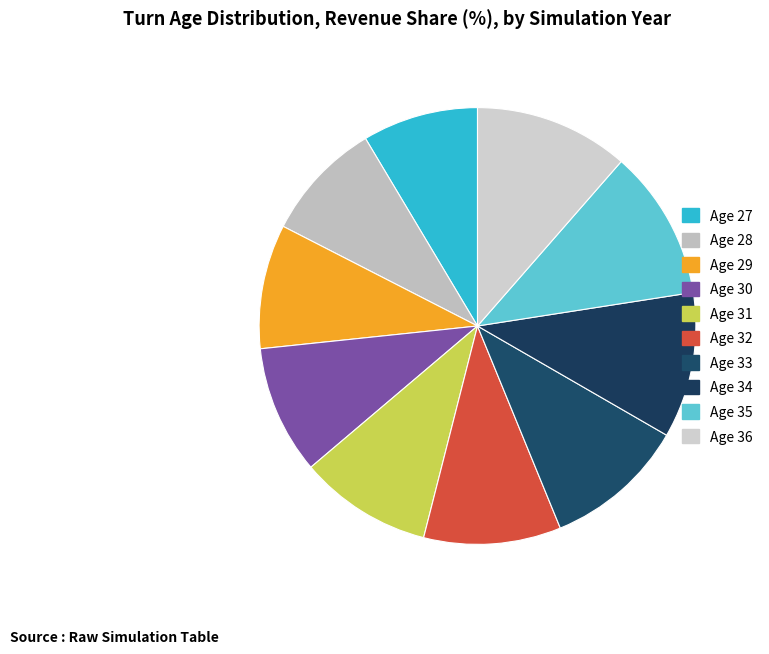

Is Age 36 the majority of the pie?

No